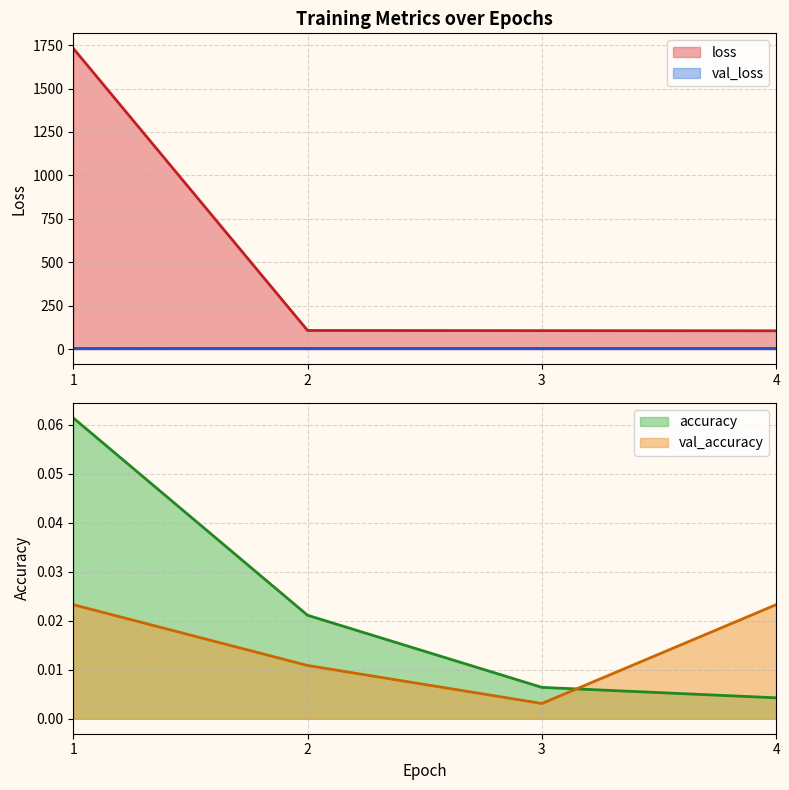

Rank the series by their maximum value, from highest to lowest.

loss, val_loss, accuracy, val_accuracy